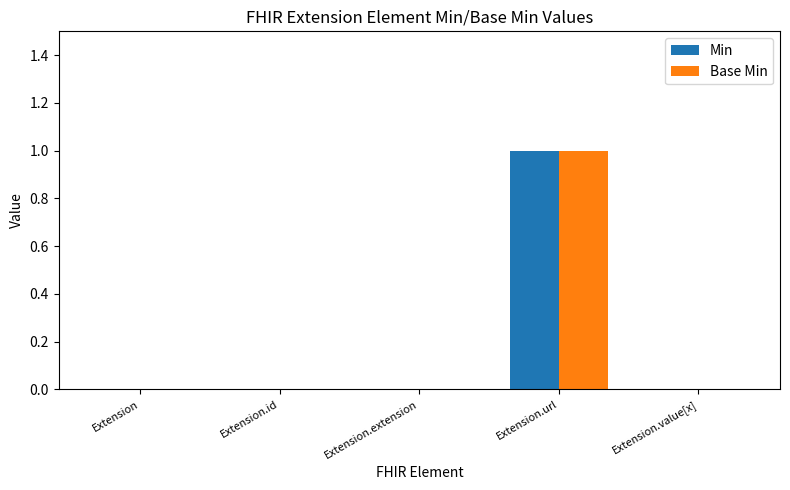

At which category is the sum across all series the highest?

Extension.url